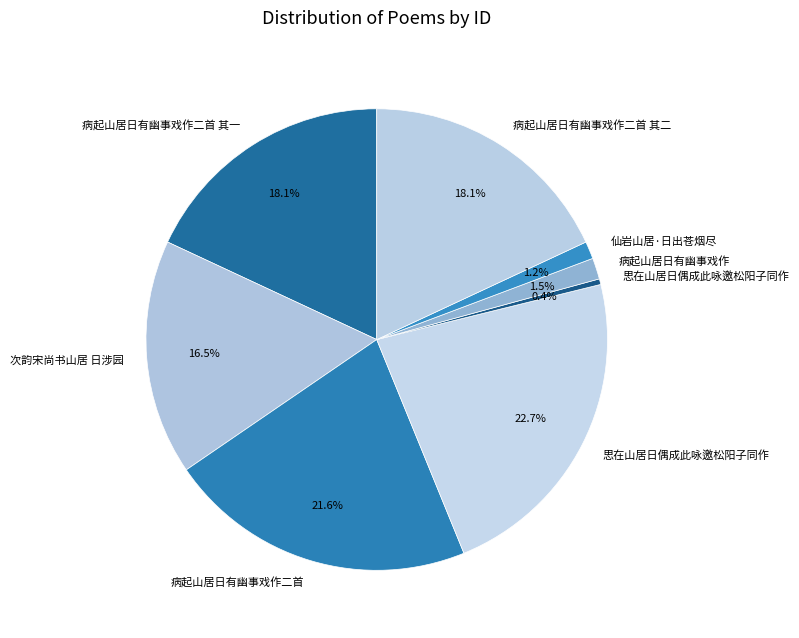

How many slices are in this pie chart?

8